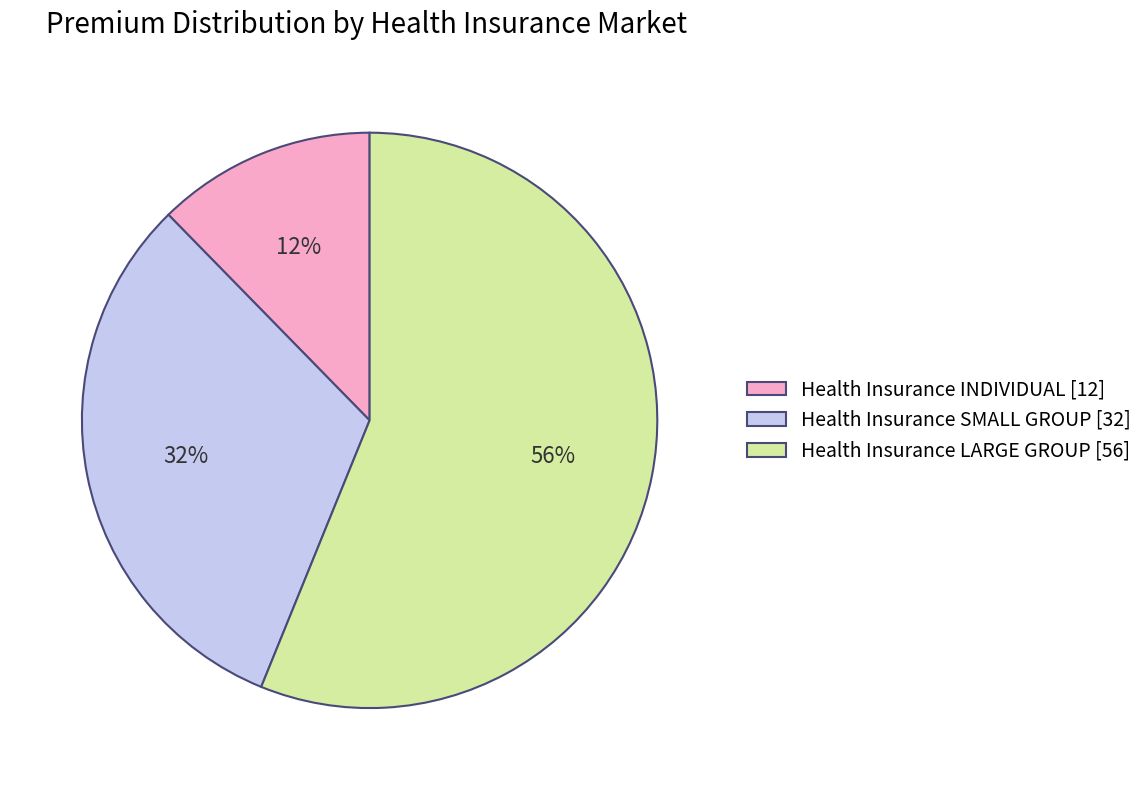

Which has a higher value, Health Insurance INDIVIDUAL [12] or Health Insurance SMALL GROUP [32]?

Health Insurance SMALL GROUP [32]